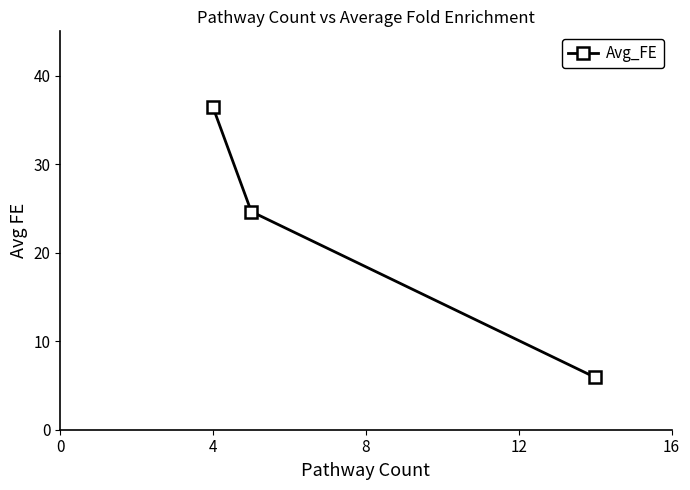

Reading left to right, transcribe all the data shown in this chart.

36.4	24.6	5.9